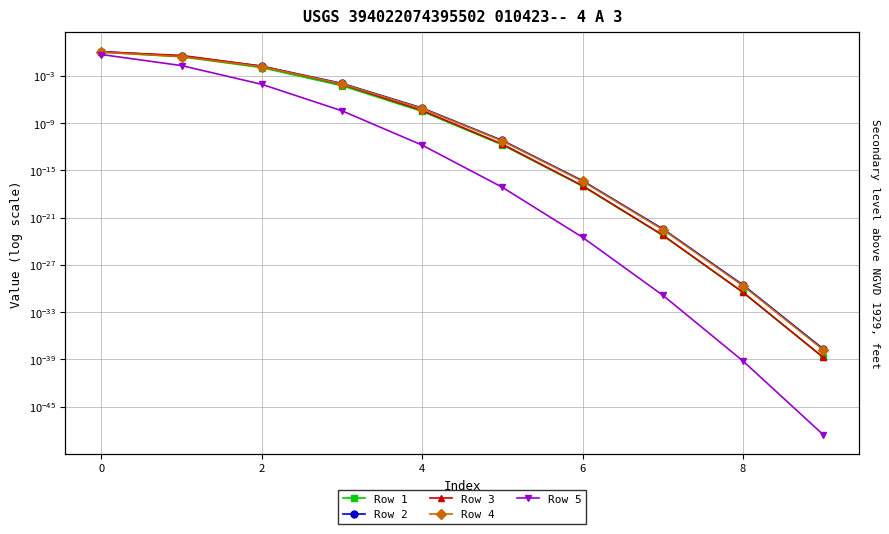

True or false: Row 4 and Row 2 intersect in this chart.

False